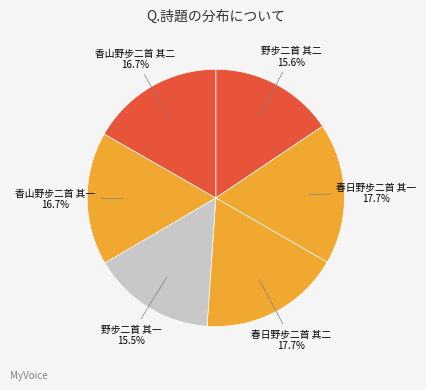

Count the number of slices in the pie.

6